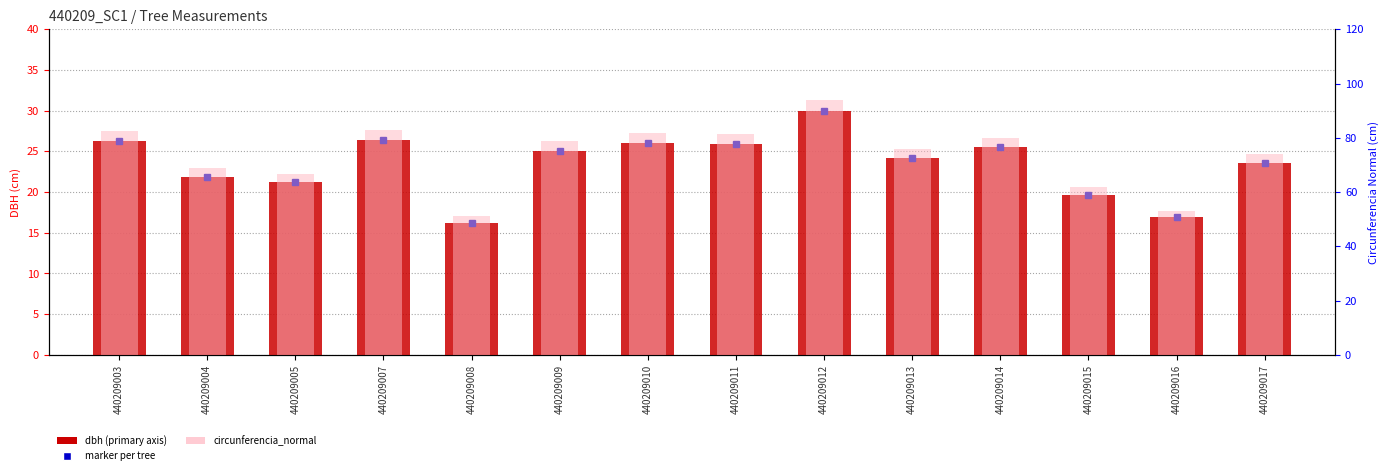

What is the greatest value displayed?

94.1